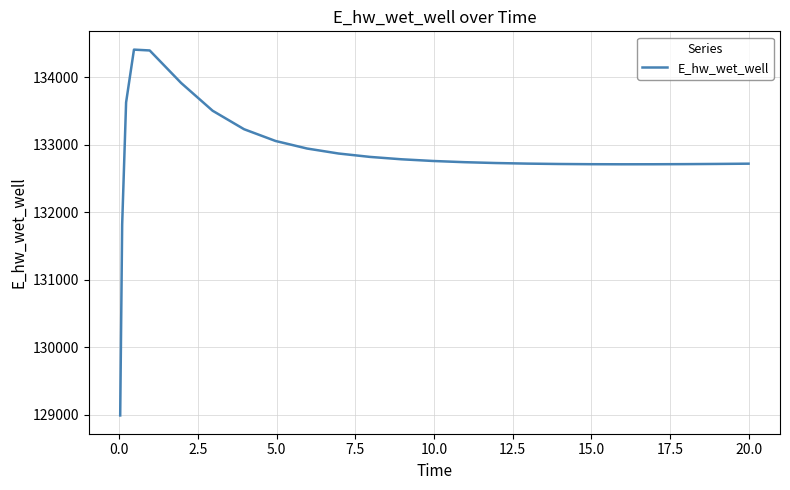

Count the number of values greater than 132743.

13